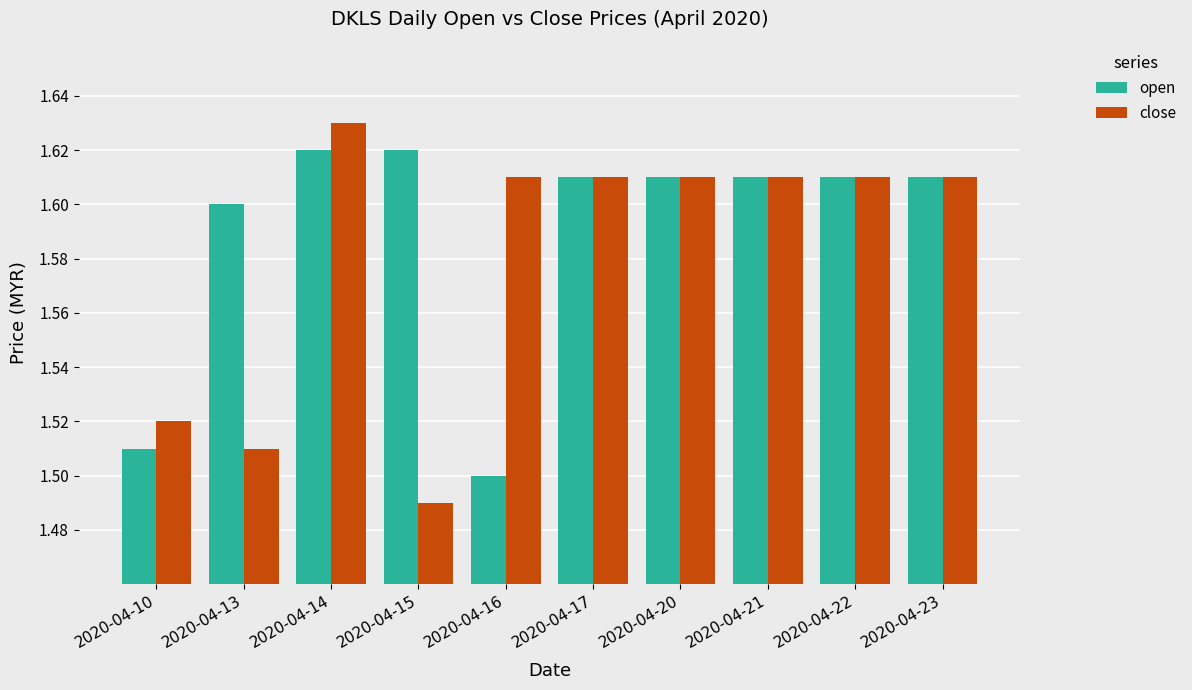

Rank the series by their average value, from lowest to highest.

close, open